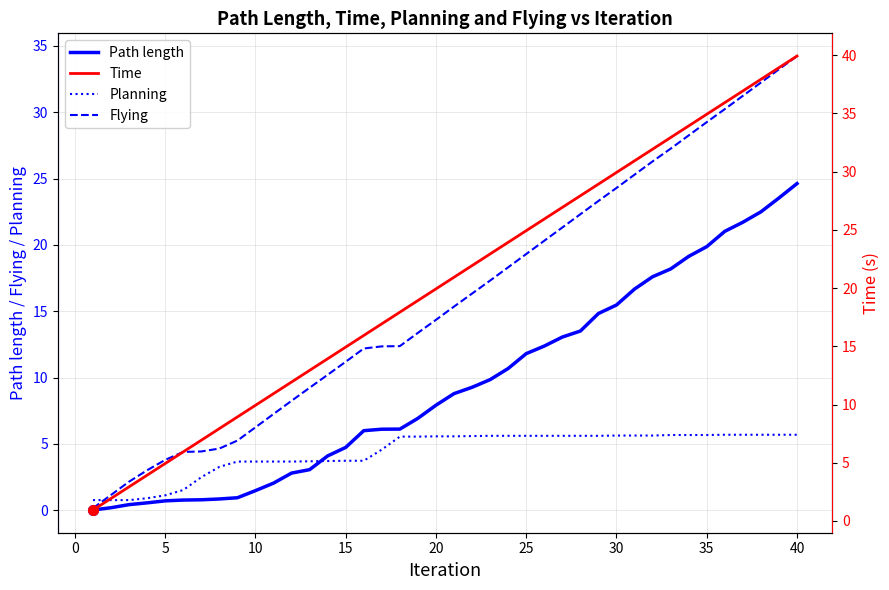

What is the maximum value for Time?

39.9